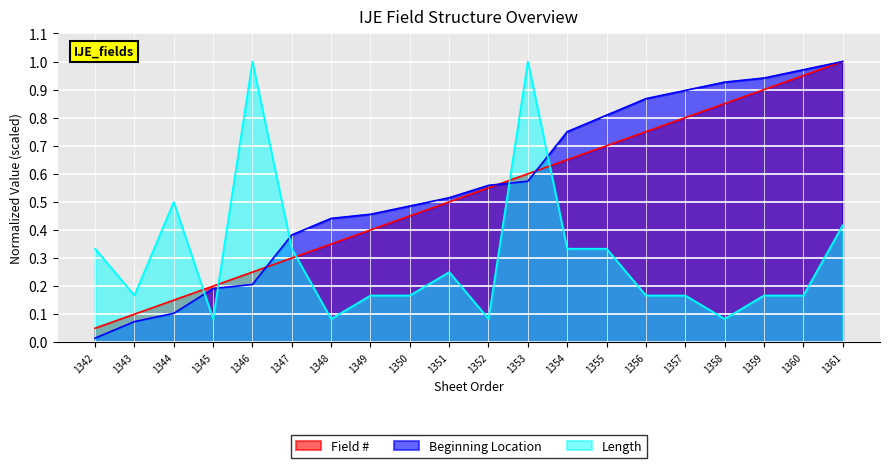

List the series in order of their peak value, highest first.

Field #, Beginning Location, Length